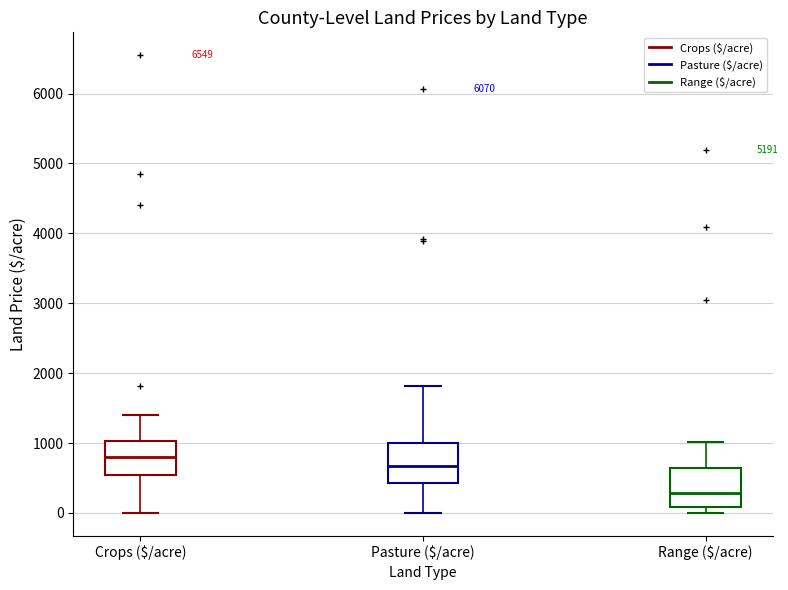

Reading left to right, transcribe this box plot: for each box, give where its median line is, the range the box spans, and where its two whiskers end, as read against the y-axis. The values are not printed on the chart, so give them approximately, as read against the axis.

Crops ($/acre): median 800, box 600 to 1000, whiskers 0 to 1400
Pasture ($/acre): median 700, box 400 to 1000, whiskers 0 to 1800
Range ($/acre): median 300, box 100 to 600, whiskers 0 to 1000